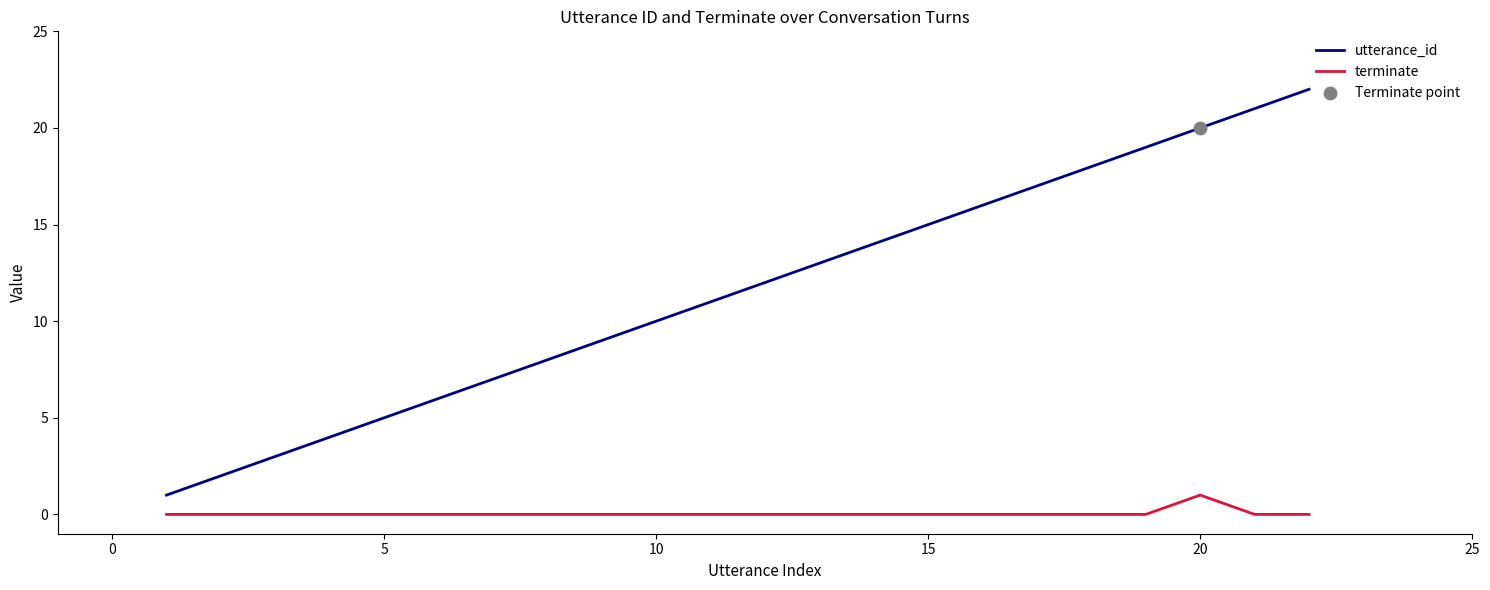

Which series has the largest total across all categories?

utterance_id